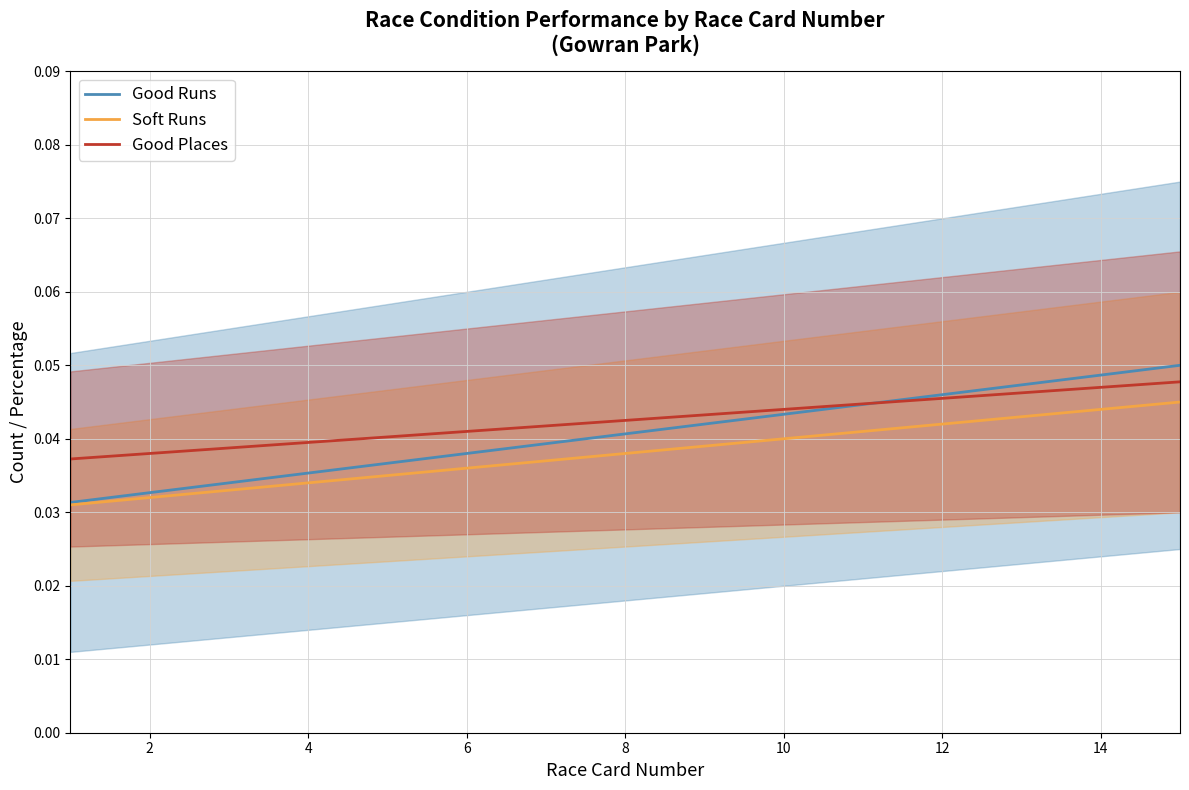

The Soft Runs series shows 0.1 at 12. True or false?

False